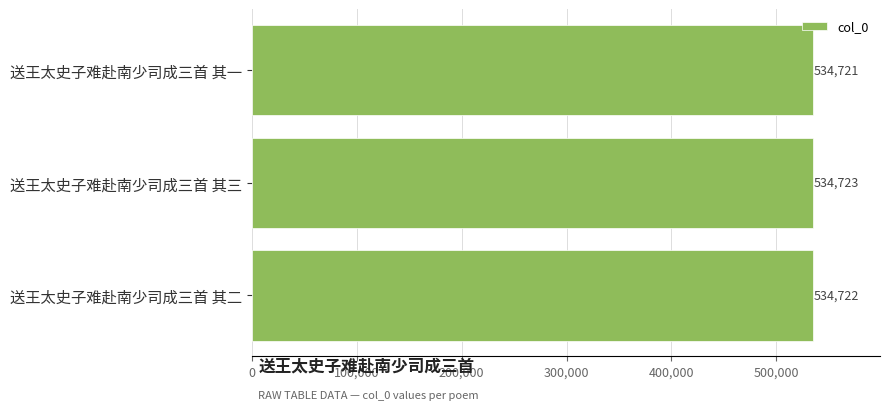

How many bars are there in total?

3